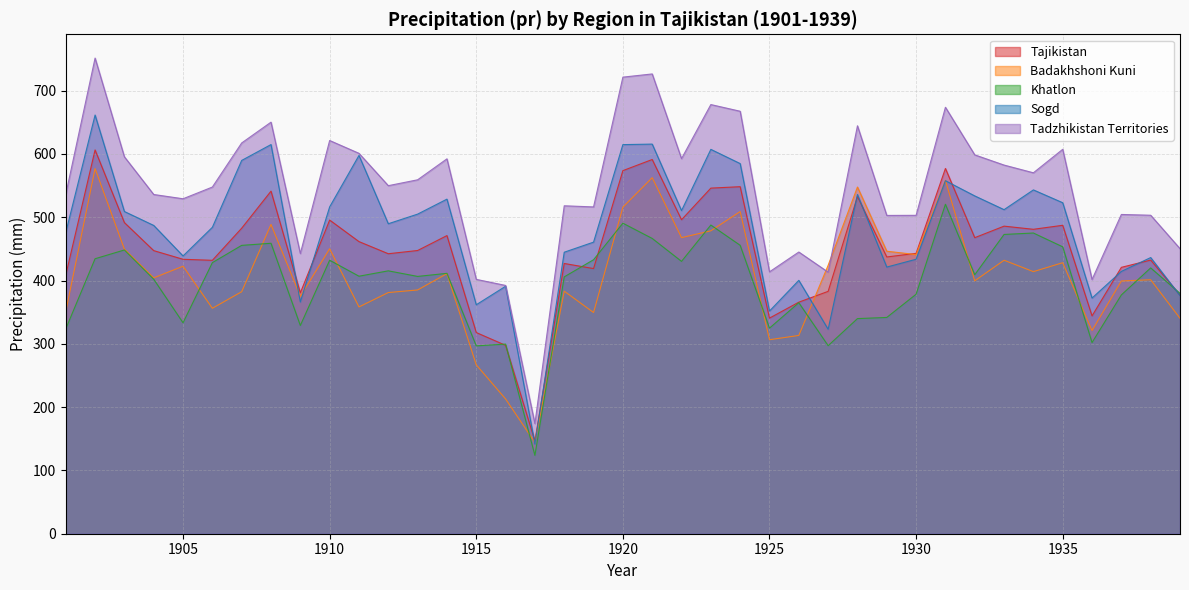

Which label corresponds to the largest value in the chart?

1902